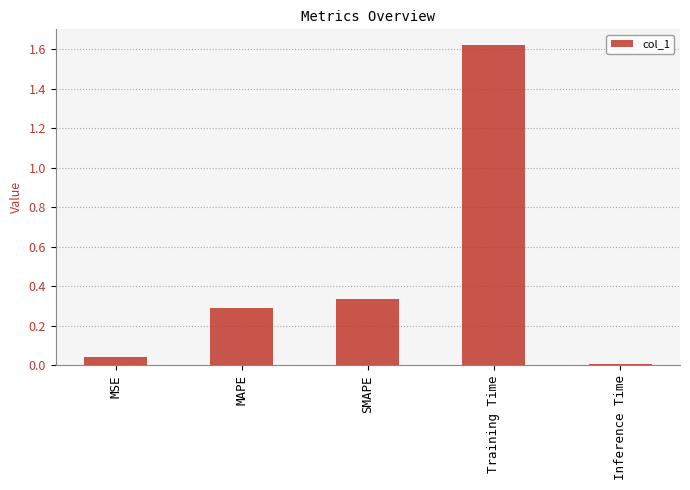

Is it true that the value at MAPE is 0.3?

True